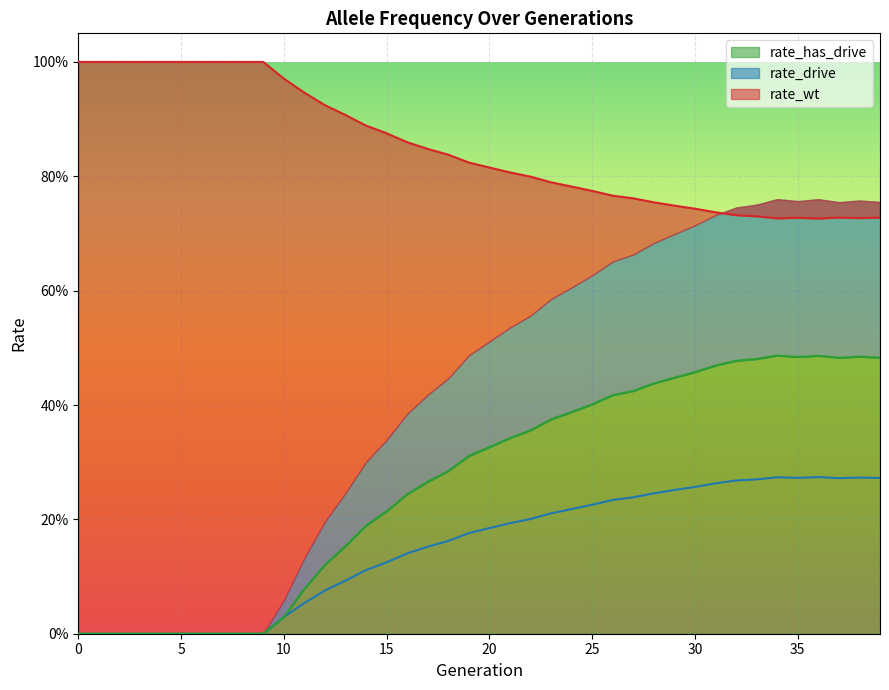

List the labels in order of rate_drive value, smallest first.

0, 1, 2, 3, 4, 5, 6, 7, 8, 9, 10, 11, 12, 13, 14, 15, 16, 17, 18, 19, 20, 21, 22, 23, 24, 25, 26, 27, 28, 29, 30, 31, 32, 33, 37, 39, 35, 38, 34, 36